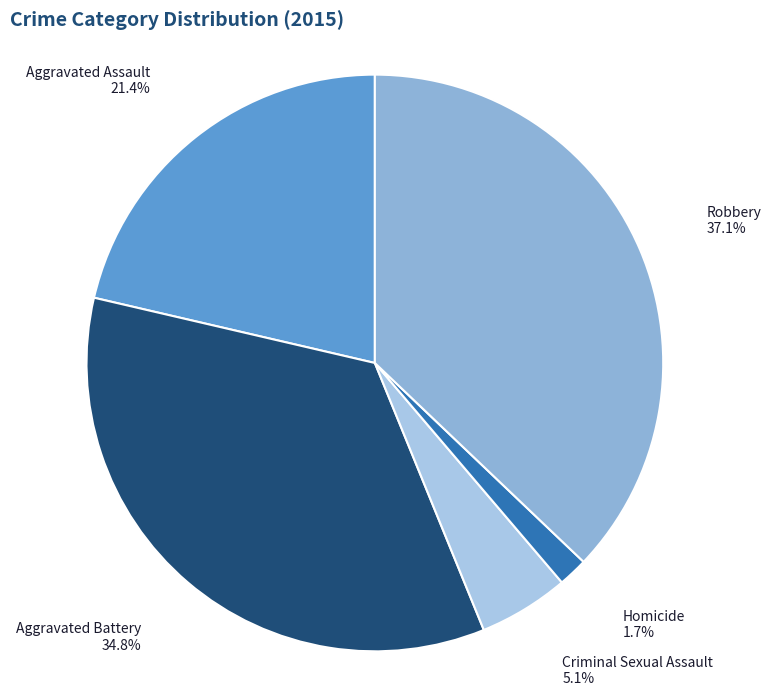

Which has a higher value, Criminal Sexual Assault or Homicide?

Criminal Sexual Assault